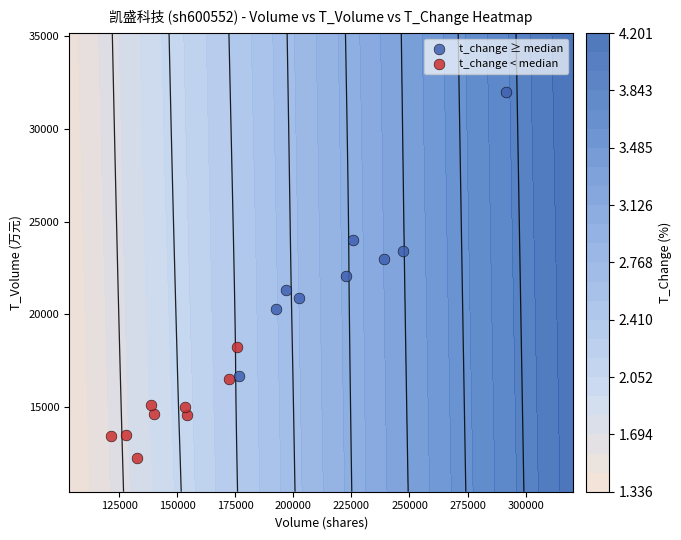

What is the minimum value for t_change ≥ median?

16687